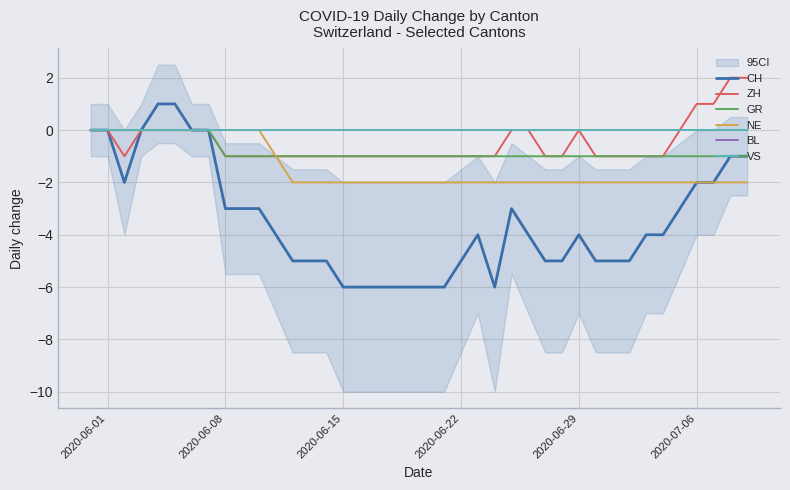

Reading right to left, what are all the values shown in this chart?

CH: -1	-1	-2	-2	-3	-4	-4	-5	-5	-5	-4	-5	-5	-4	-3	-6	-4	-5	-6	-6	-6	-6	-6	-6	-6	-5	-5	-5	-4	-3	-3	-3	0	0	1	1	0	-2	0	0
ZH: 2	2	1	1	0	-1	-1	-1	-1	-1	0	-1	-1	0	0	-1	-1	-1	-1	-1	-1	-1	-1	-1	-1	-1	-1	-1	-1	-1	-1	-1	0	0	0	0	0	-1	0	0
GR: -1	-1	-1	-1	-1	-1	-1	-1	-1	-1	-1	-1	-1	-1	-1	-1	-1	-1	-1	-1	-1	-1	-1	-1	-1	-1	-1	-1	-1	-1	-1	-1	0	0	0	0	0	0	0	0
NE: -2	-2	-2	-2	-2	-2	-2	-2	-2	-2	-2	-2	-2	-2	-2	-2	-2	-2	-2	-2	-2	-2	-2	-2	-2	-2	-2	-2	-1	0	0	0	0	0	0	0	0	0	0	0
BL: 0	0	0	0	0	0	0	0	0	0	0	0	0	0	0	0	0	0	0	0	0	0	0	0	0	0	0	0	0	0	0	0	0	0	0	0	0	0	0	0
VS: 0	0	0	0	0	0	0	0	0	0	0	0	0	0	0	0	0	0	0	0	0	0	0	0	0	0	0	0	0	0	0	0	0	0	0	0	0	0	0	0